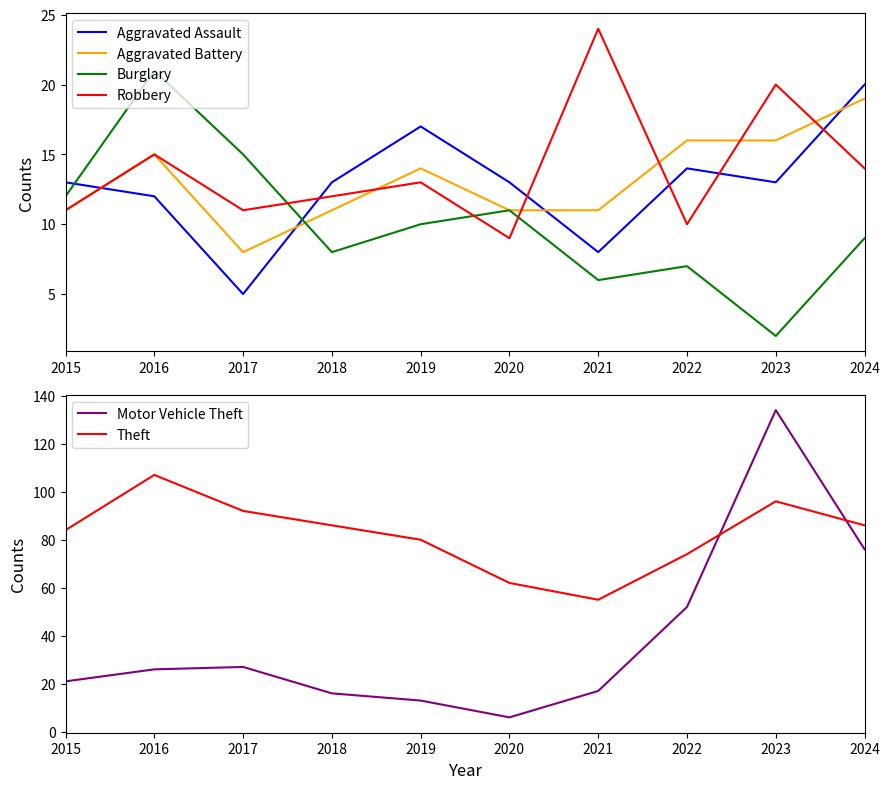

At which category does Burglary reach its first local peak?

2016